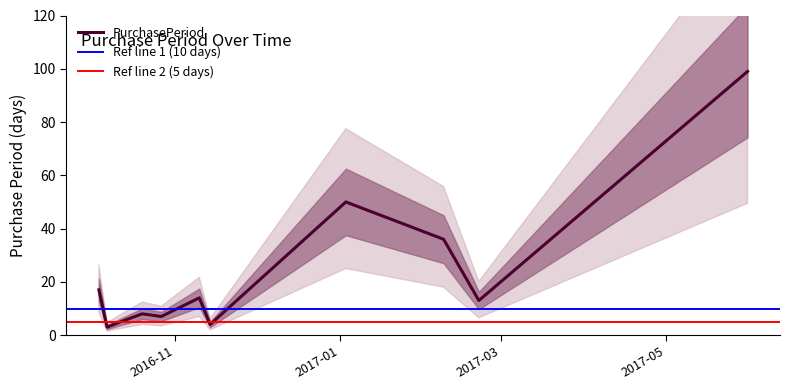

What is the label of the 5th point from the right?

2016-11-14